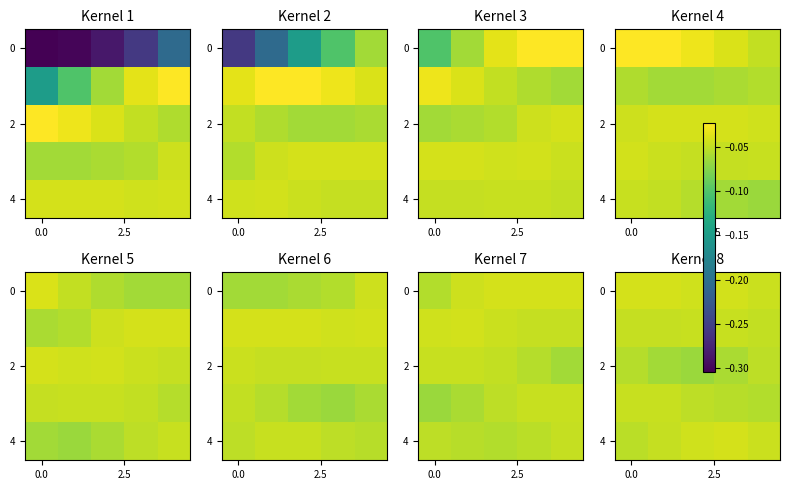

How many distinct data groups are displayed?

5